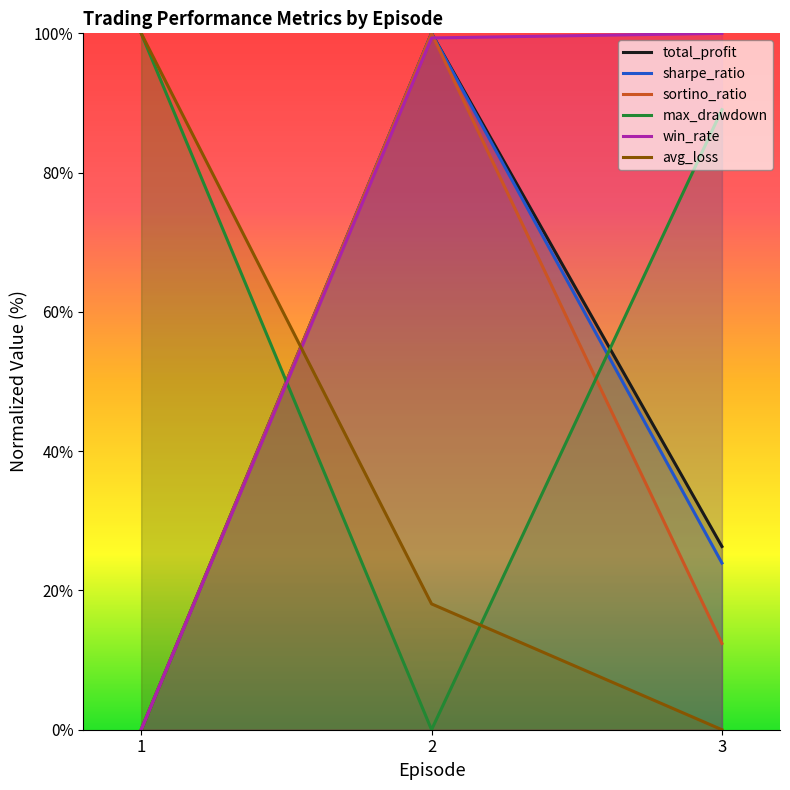

What value does the total_profit series have at 2?

100.0